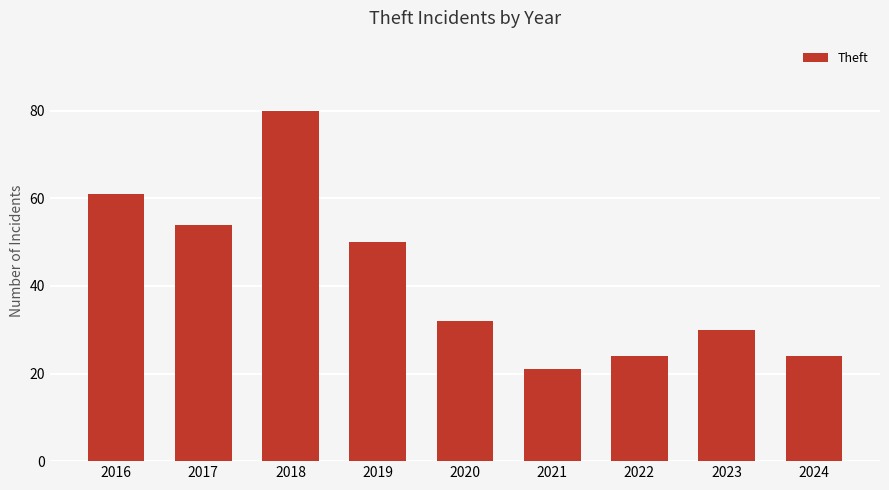

What is the ratio of the value at 2017 to the value at 2020?

1.7